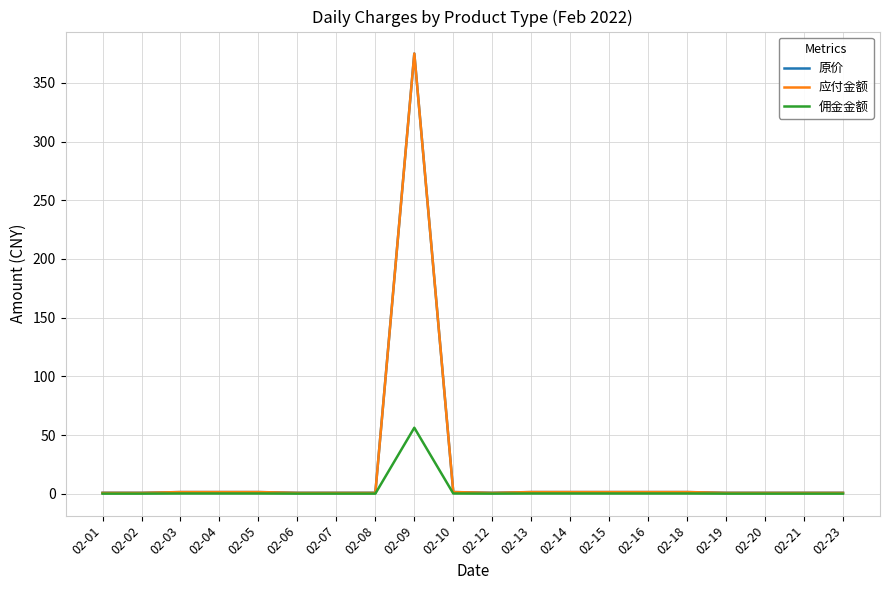

How many lines are shown in the chart?

3